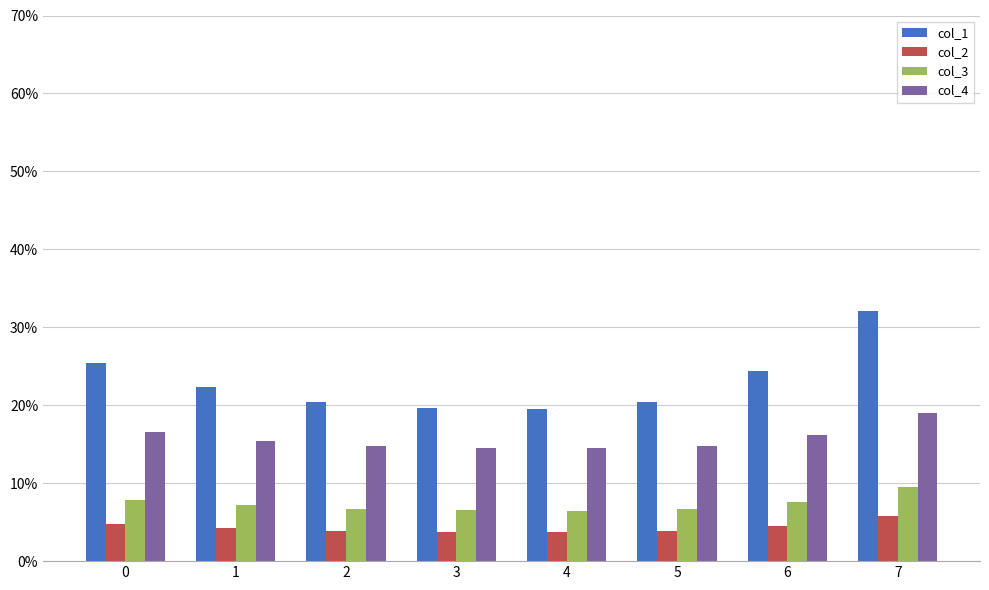

What are all the series names shown in the legend?

col_1, col_2, col_3, col_4